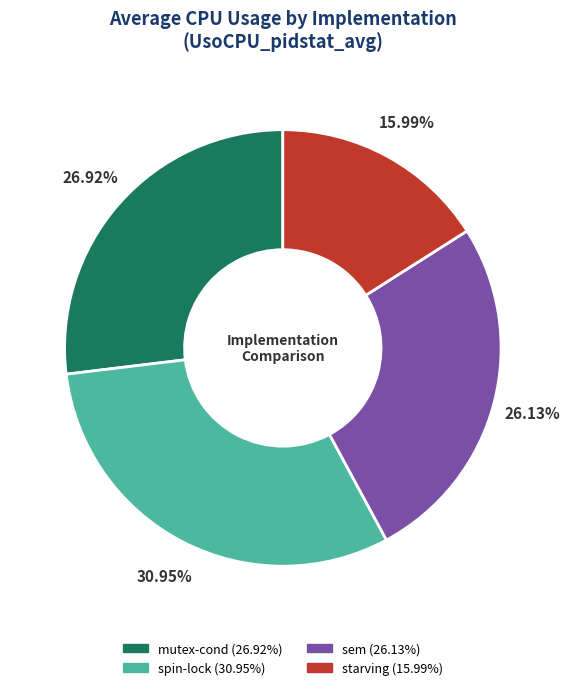

Which category has the biggest portion of the pie?

spin-lock